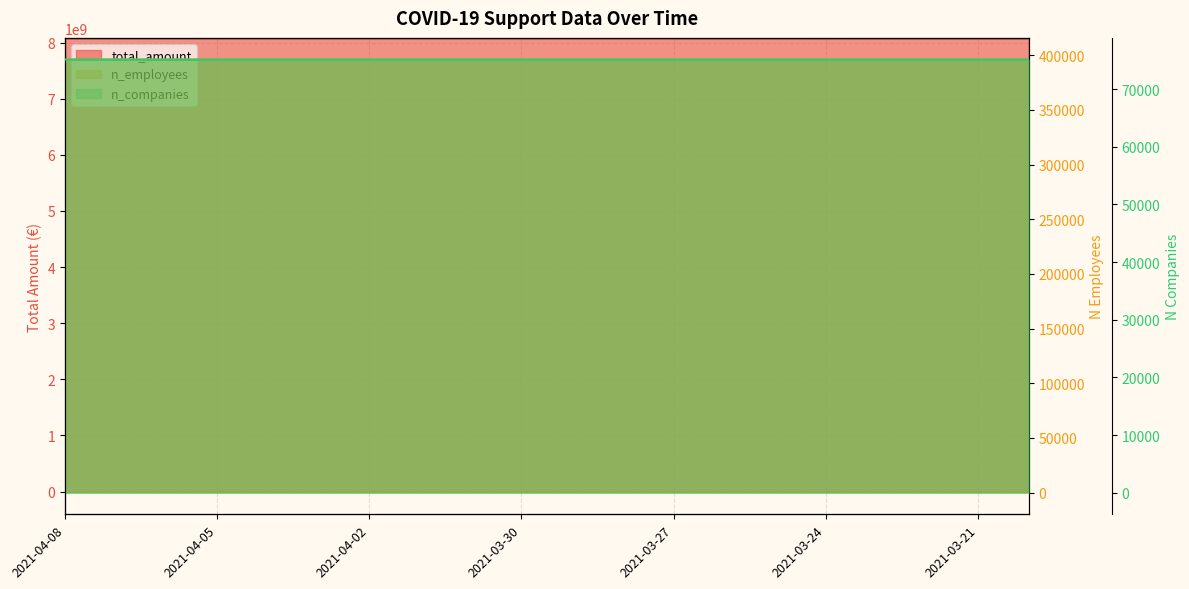

What is the difference between the second highest and second lowest values in the n_companies series?

1